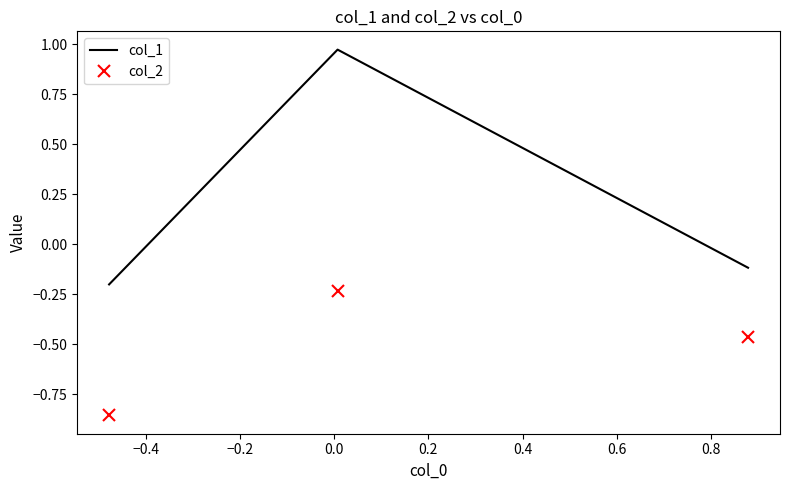

What is the sum of all col_1 values?

0.7